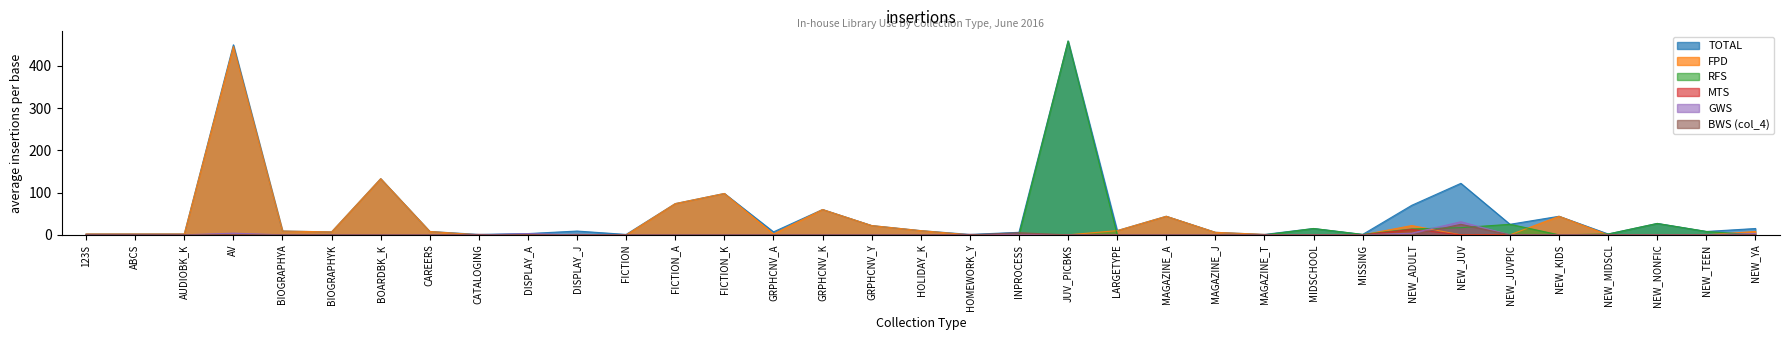

How many interior local valleys does the MTS series have?

1